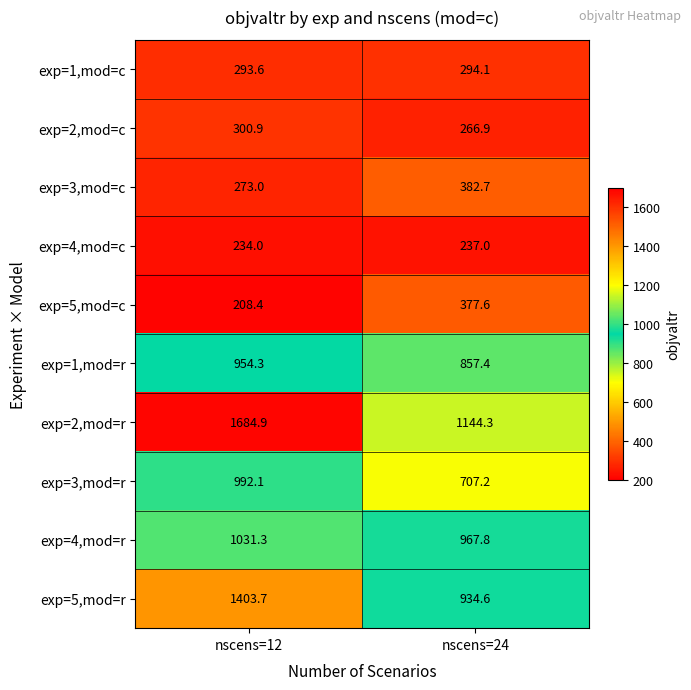

What is the greatest value displayed?

1684.9